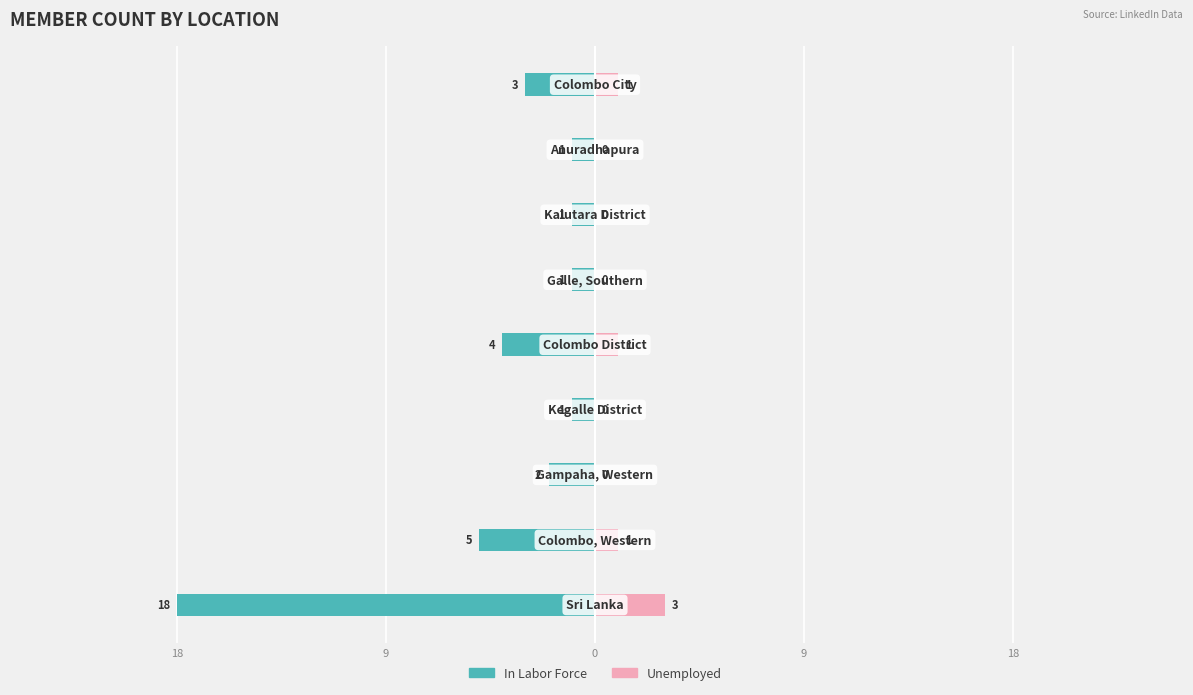

Is the value of In Labor Force at 9 greater than the value of Unemployed at 9?

No